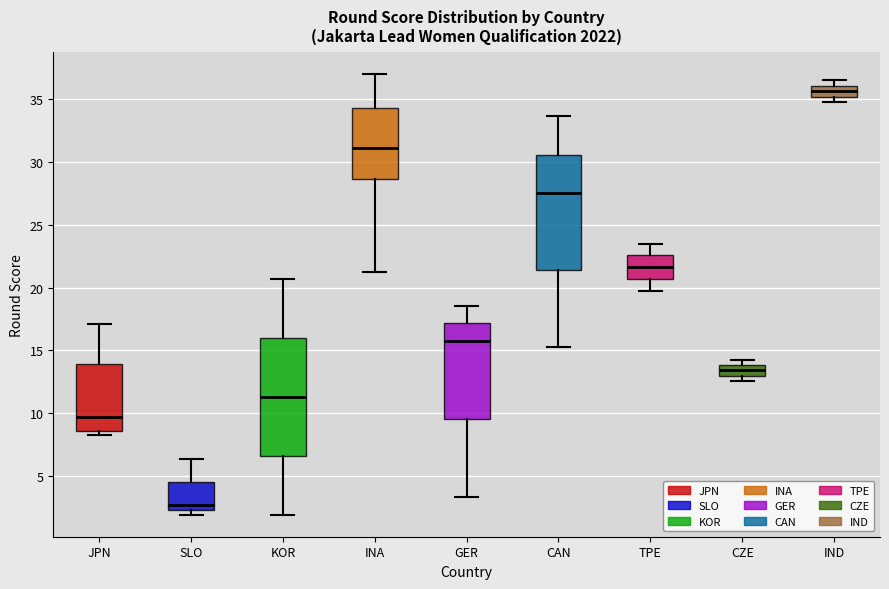

Reading left to right, transcribe this box plot: for each box, give where its median line is, the range the box spans, and where its two whiskers end, as read against the y-axis. The values are not printed on the chart, so give them approximately, as read against the axis.

JPN: median 9.5, box 8.5 to 14.0, whiskers 8.5 (just below the box's lower edge) to 17.0
SLO: median 2.5 (just above the box's lower edge), box 2.5 to 4.5, whiskers 2.0 to 6.5
KOR: median 11.5, box 6.5 to 16.0, whiskers 2.0 to 20.5
INA: median 31.0, box 28.5 to 34.5, whiskers 21.0 to 37.0
GER: median 15.5, box 9.5 to 17.0, whiskers 3.5 to 18.5
CAN: median 27.5, box 21.5 to 30.5, whiskers 15.5 to 33.5
TPE: median 21.5, box 20.5 to 22.5, whiskers 20.0 to 23.5
CZE: median 13.5, box 13.0 to 14.0, whiskers 12.5 to 14.5
IND: median 35.5, box 35.0 to 36.0, whiskers 35.0 (just below the box's lower edge) to 36.5